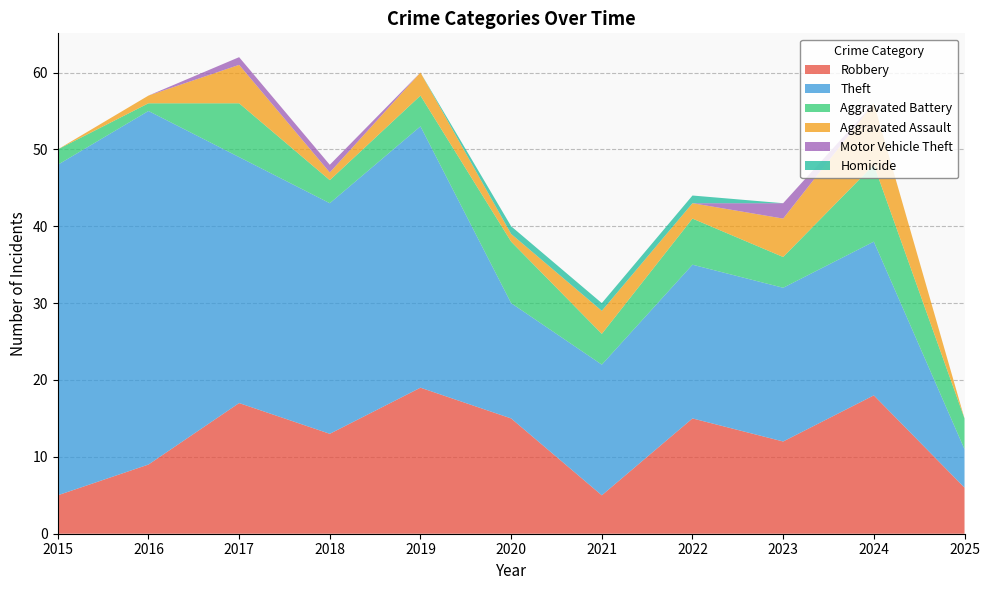

Reading left to right, extract all data points from this chart.

Robbery: 2015=5	2016=9	2017=17	2018=13	2019=19	2020=15	2021=5	2022=15	2023=12	2024=18	2025=6
Theft: 2015=43	2016=46	2017=32	2018=30	2019=34	2020=15	2021=17	2022=20	2023=20	2024=20	2025=5
Aggravated Battery: 2015=2	2016=1	2017=7	2018=3	2019=4	2020=8	2021=4	2022=6	2023=4	2024=10	2025=4
Aggravated Assault: 2015=0	2016=1	2017=5	2018=1	2019=3	2020=1	2021=3	2022=2	2023=5	2024=8	2025=0
Motor Vehicle Theft: 2015=0	2016=0	2017=1	2018=1	2019=0	2020=0	2021=0	2022=0	2023=2	2024=0	2025=0
Homicide: 2015=0	2016=0	2017=0	2018=0	2019=0	2020=1	2021=1	2022=1	2023=0	2024=0	2025=0